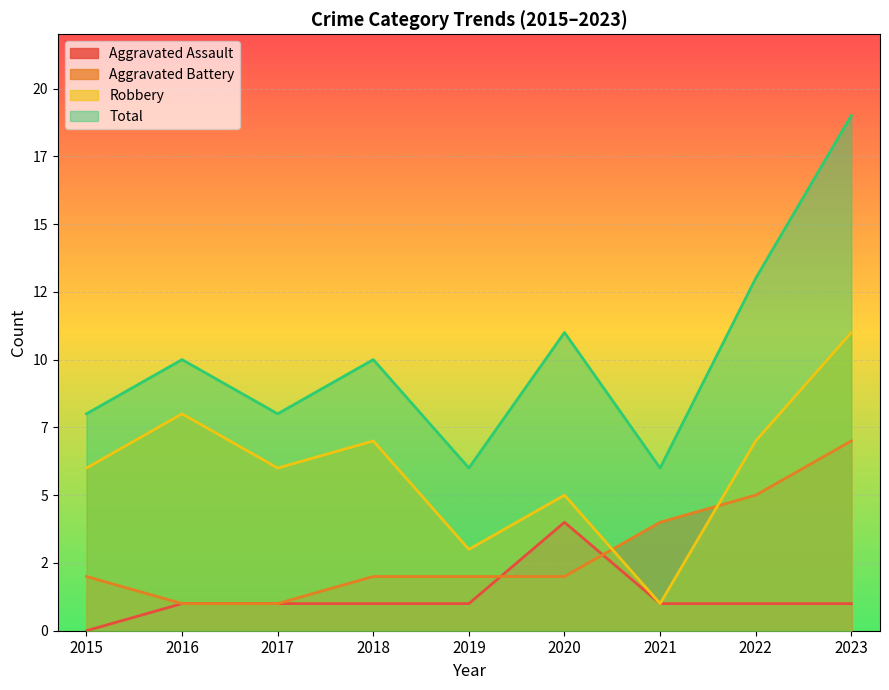

Between which two adjacent categories do Aggravated Battery and Robbery first intersect?

2020 and 2021